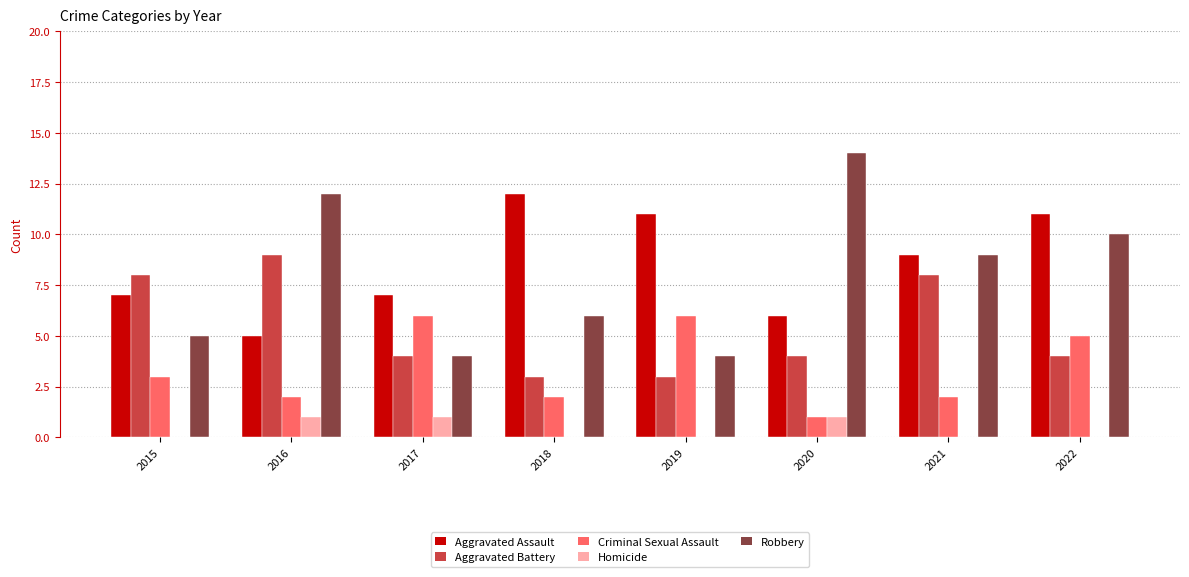

Is the value of Aggravated Assault at 2022 greater than the value of Robbery at 2017?

Yes